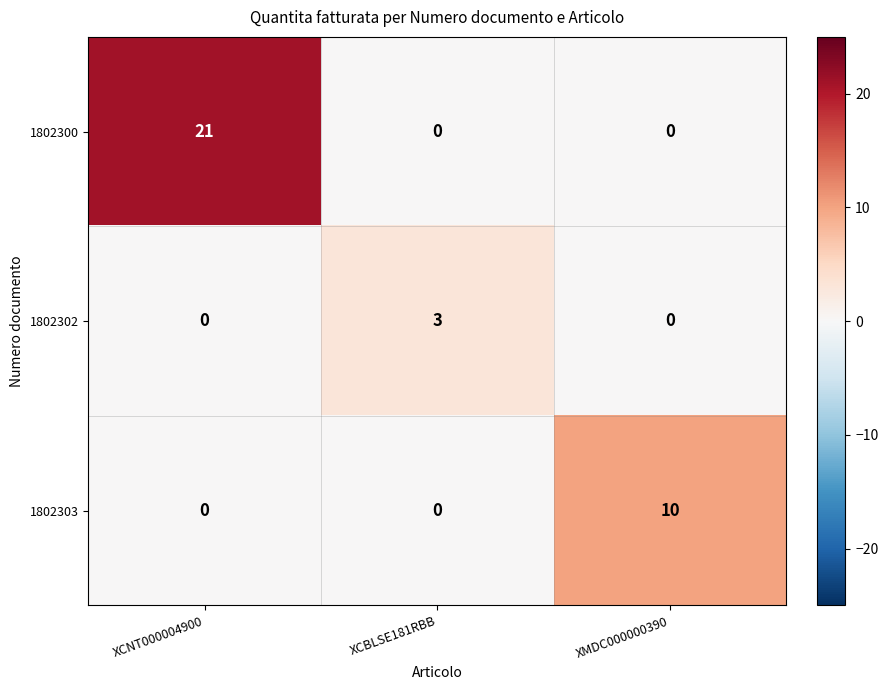

Is it true that 1802300 equals 0 at XMDC000000390?

True